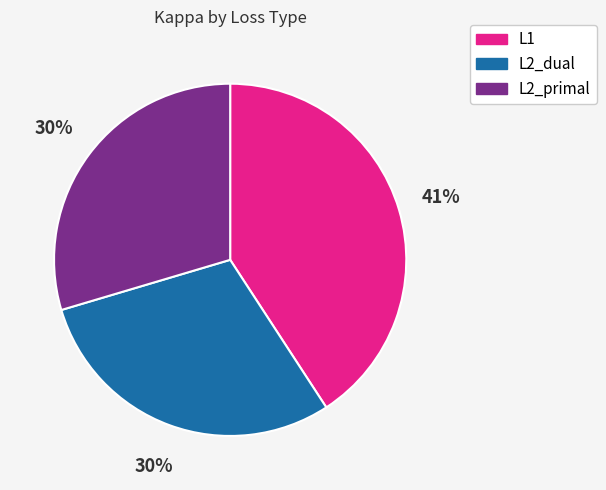

Which slice is the largest?

L1